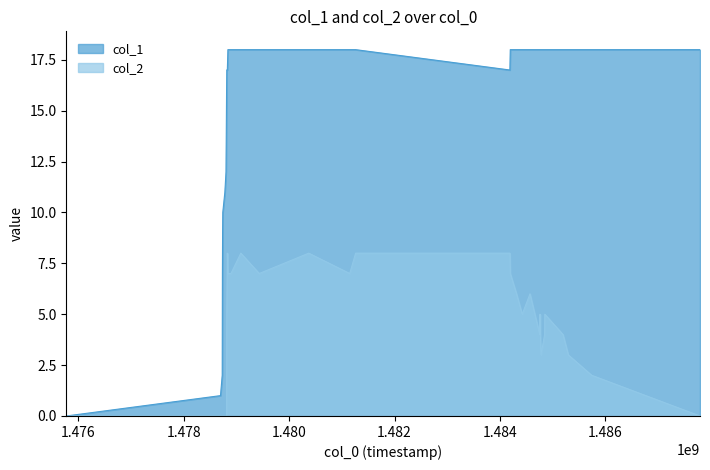

Reading left to right, extract all data points from this chart.

col_1: 1475774026=0	1478697744=1	1478730204=2	1478733773=7	1478737345=9	1478740964=10	1478780513=11	1478802152=12	1478813028=16	1478816754=17	1478820263=17	1478823758=17	1478827366=17	1478838149=18	1478895726=18	1479082963=18	1479432162=18	1480371771=18	1481149588=18	1481261202=18	1484188159=17	1484195334=18	1484313965=18	1484422138=18	1484569681=18	1484754382=18	1484760609=18	1484766340=18	1484778523=18	1484846949=18	1484850538=18	1485196076=18	1485296924=18	1485739669=18	1487795271=18
col_2: 1475774026=0	1478697744=0	1478730204=0	1478733773=0	1478737345=0	1478740964=0	1478780513=0	1478802152=0	1478813028=0	1478816754=5	1478820263=6	1478823758=7	1478827366=8	1478838149=7	1478895726=7	1479082963=8	1479432162=7	1480371771=8	1481149588=7	1481261202=8	1484188159=8	1484195334=7	1484313965=6	1484422138=5	1484569681=6	1484754382=4	1484760609=5	1484766340=4	1484778523=3	1484846949=4	1484850538=5	1485196076=4	1485296924=3	1485739669=2	1487795271=0